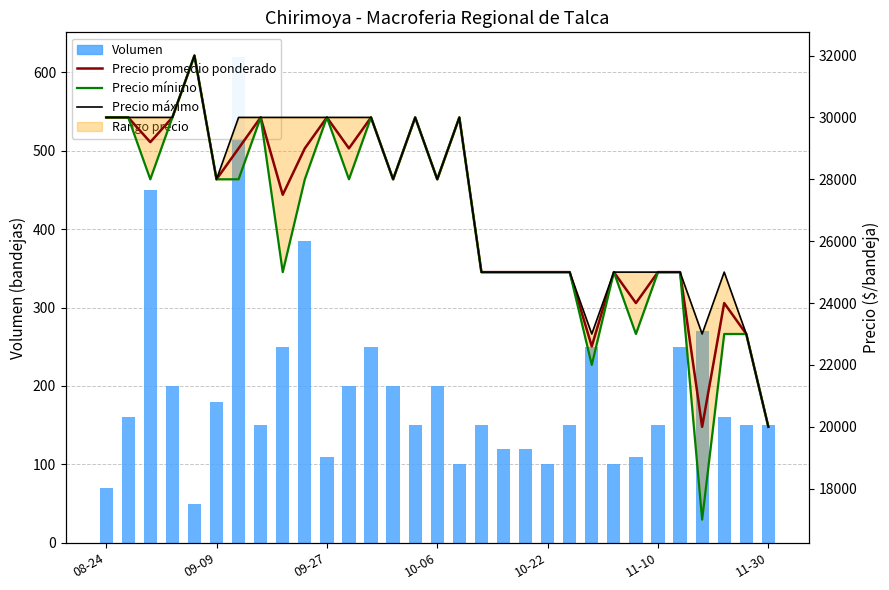

At which label does Precio máximo reach its minimum?

11-30